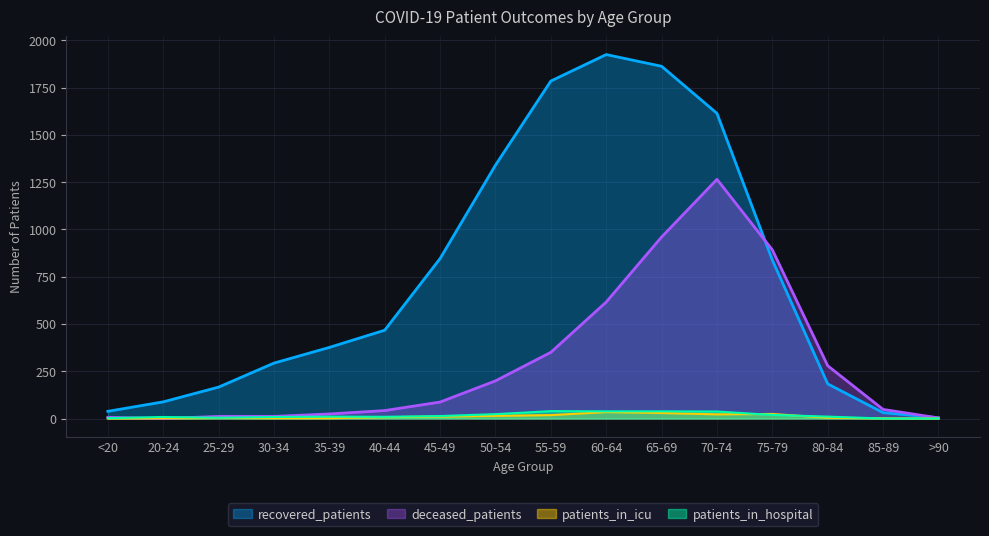

Rank the series by their maximum value, from lowest to highest.

patients_in_icu, patients_in_hospital, deceased_patients, recovered_patients